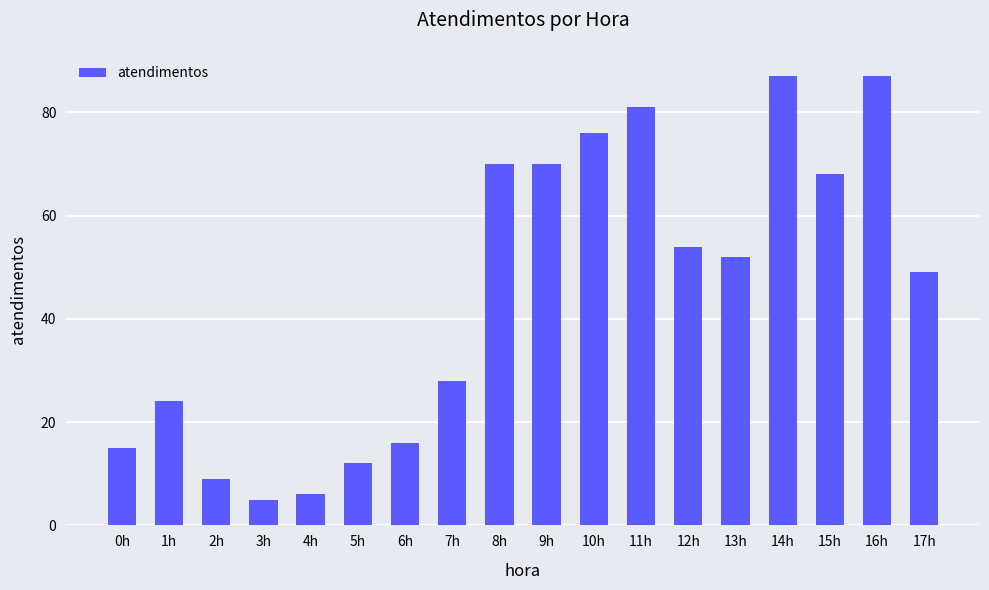

What is the difference between the second highest and second lowest values?

81